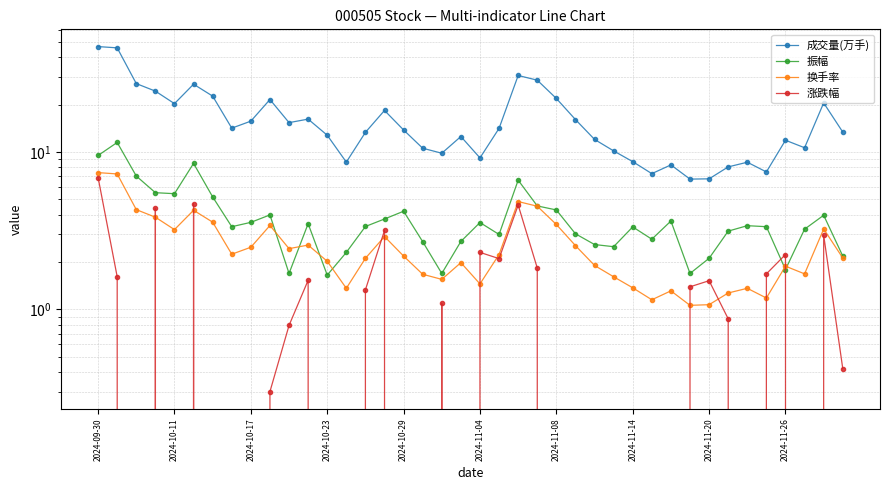

How many lines are shown in the chart?

4